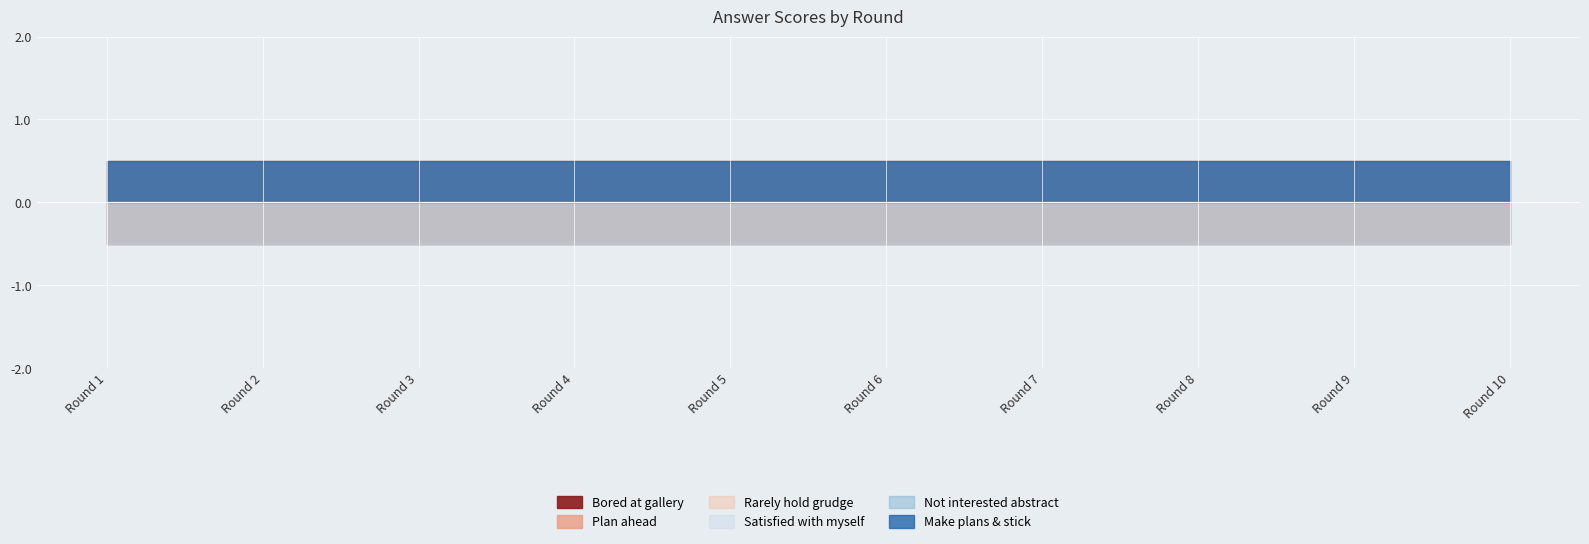

Which series has the largest total across all categories?

I plan ahead and organize things, to avoid last minute rushes